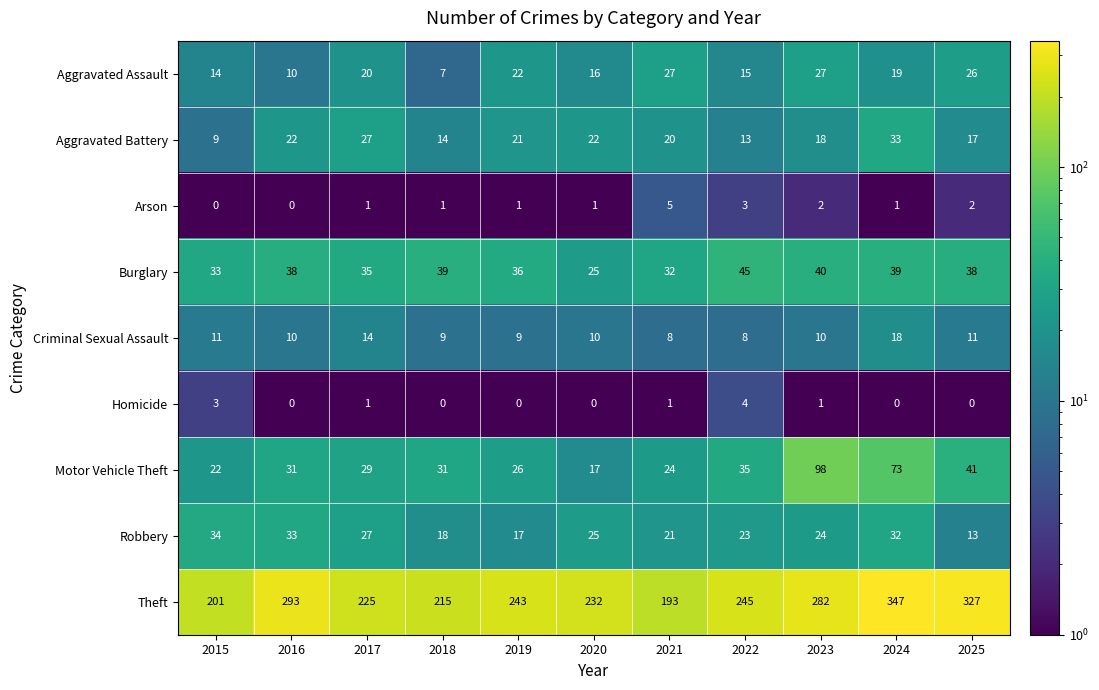

Which series has the widest spread of values?

Theft